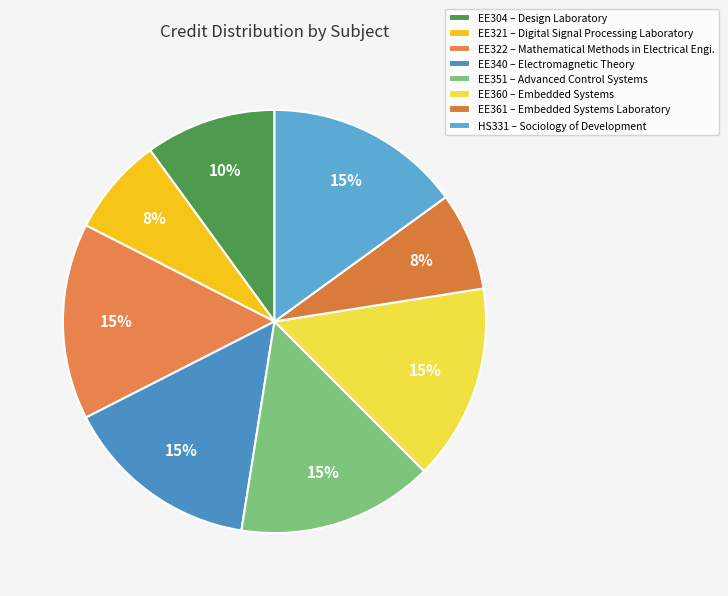

Is there any slice that represents more than half of the pie?

No